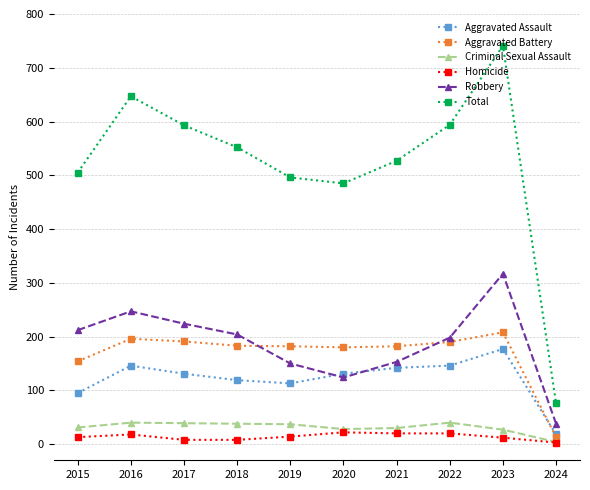

True or false: Homicide and Total cross at least once.

False